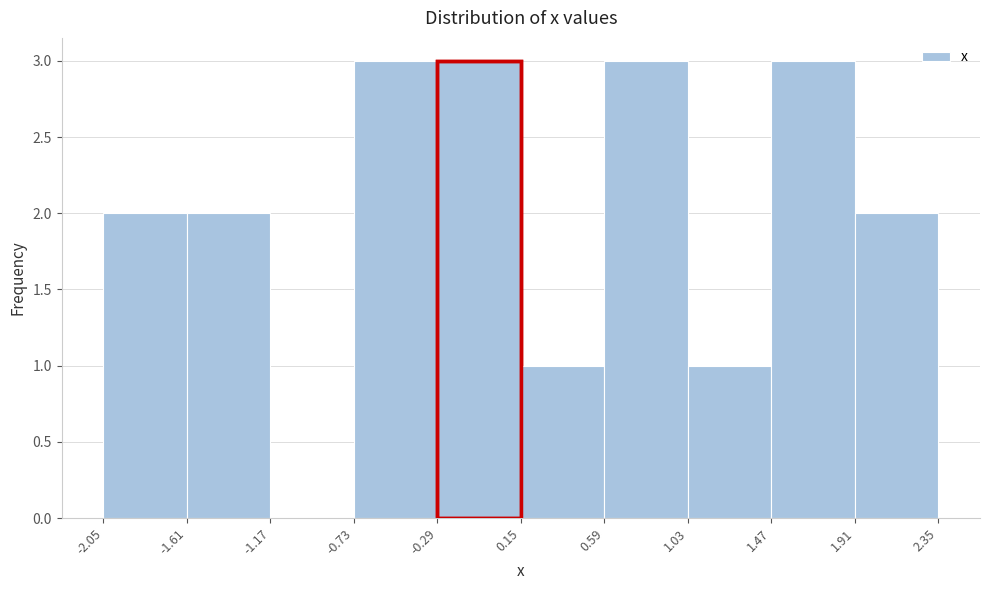

Reading left to right, list every bar in this chart as the range it spans on the x-axis followed by its height. The values are not printed on the chart, so give them approximately, as read against the axis.

-2.05 to -1.61: 2
-1.61 to -1.17: 2
-1.17 to -0.73: 0
-0.73 to -0.29: 3
-0.29 to 0.15: 3
0.15 to 0.59: 1
0.59 to 1.03: 3
1.03 to 1.47: 1
1.47 to 1.91: 3
1.91 to 2.35: 2